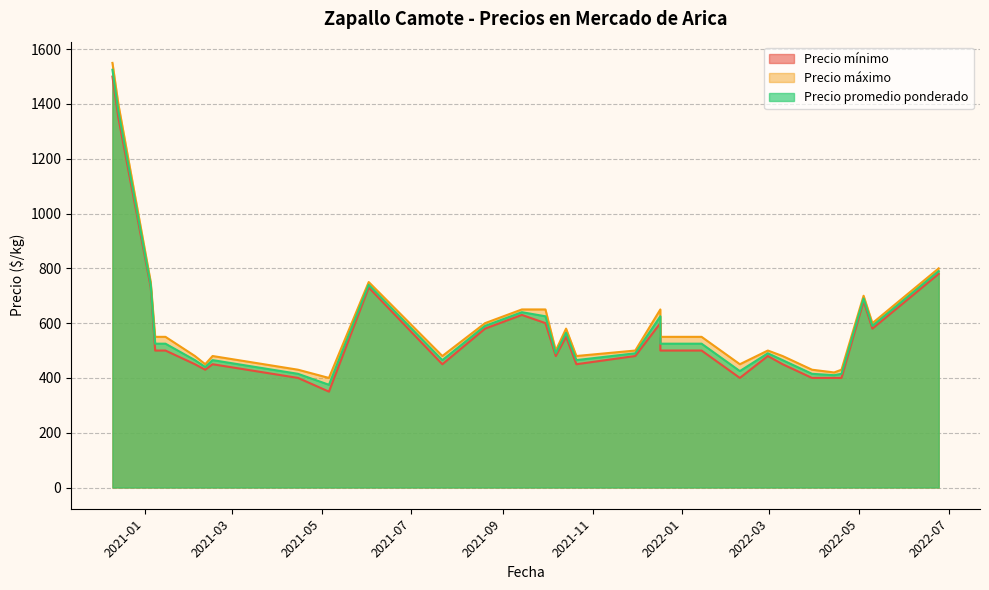

What is the sum of all Precio promedio ponderado values?

18285